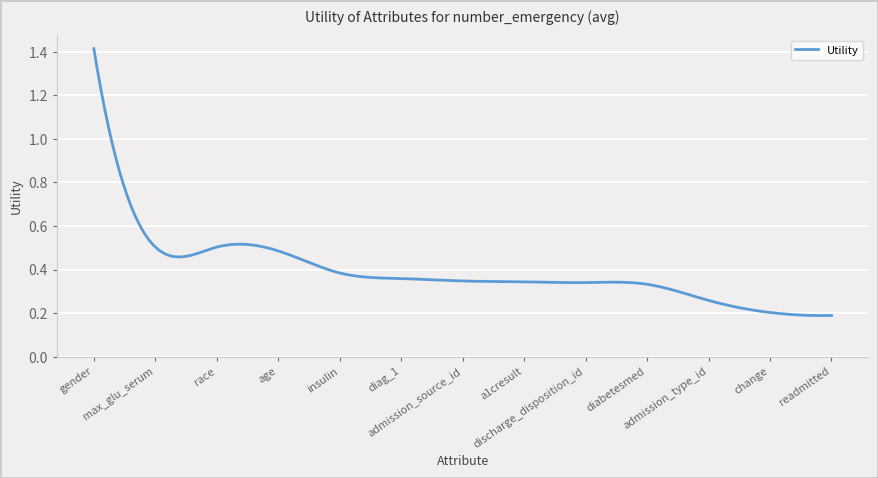

How many lines are shown in the chart?

1